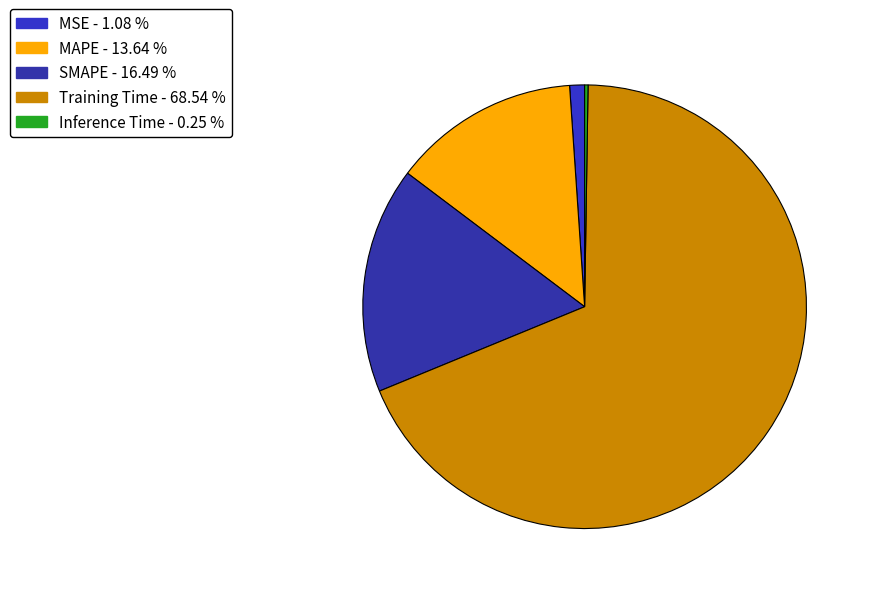

To the nearest percent, what is the combined percentage of MSE and Training Time?

70%